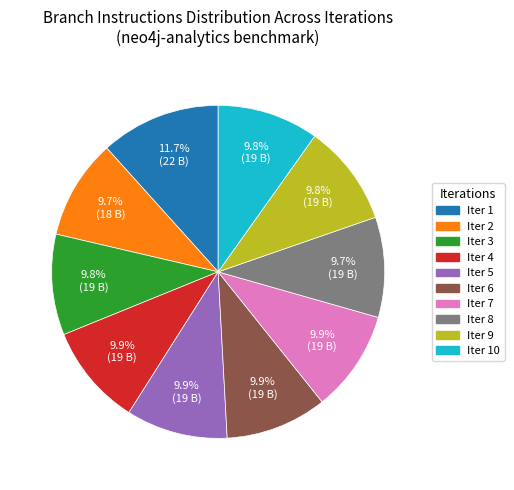

Is there any slice that represents more than half of the pie?

No